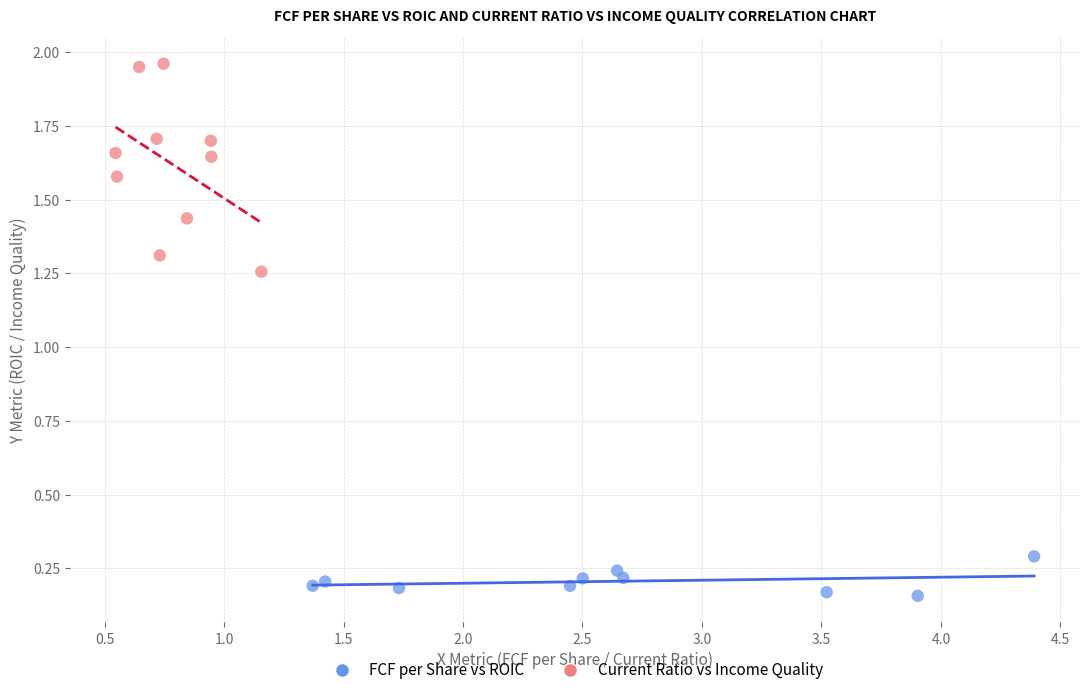

Which series reaches the minimum Y coordinate?

FCF per Share vs ROIC